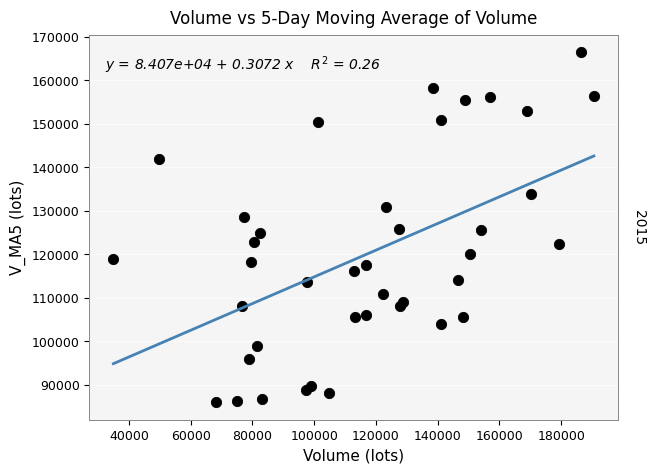

What is the range of Y values (max minus min)?

80555.9